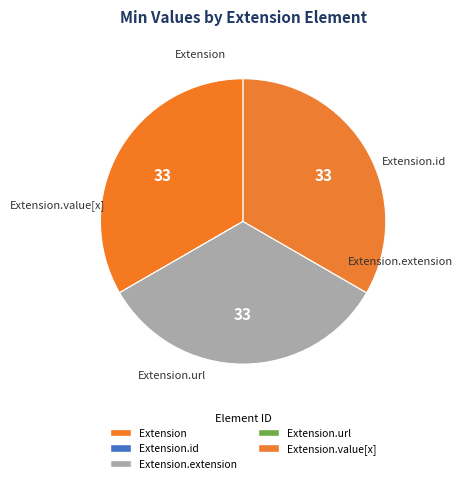

Which category has the biggest portion of the pie?

Extension